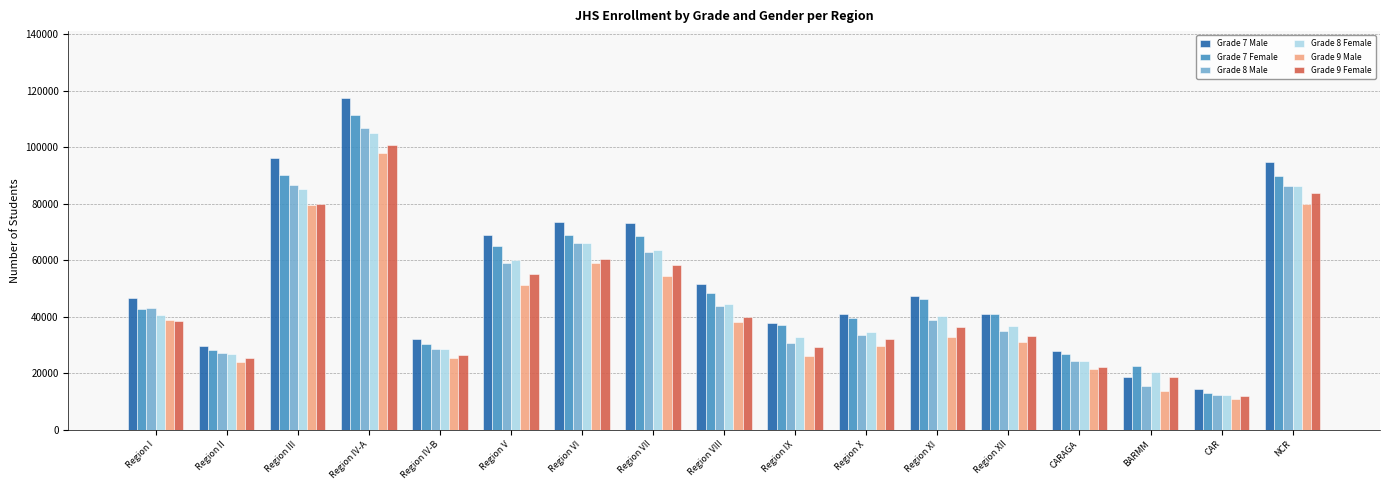

At which label is Grade 7 Male closest to 66091?

Region V